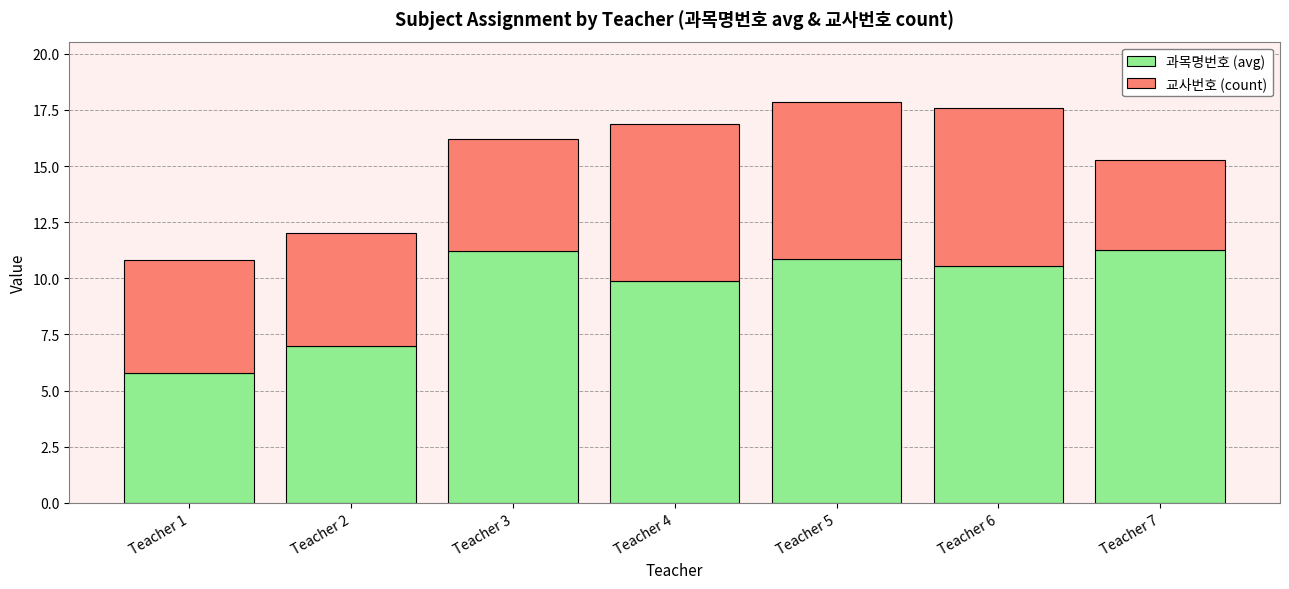

Where is 과목명번호 (avg) nearest to the value 8?

Teacher 2